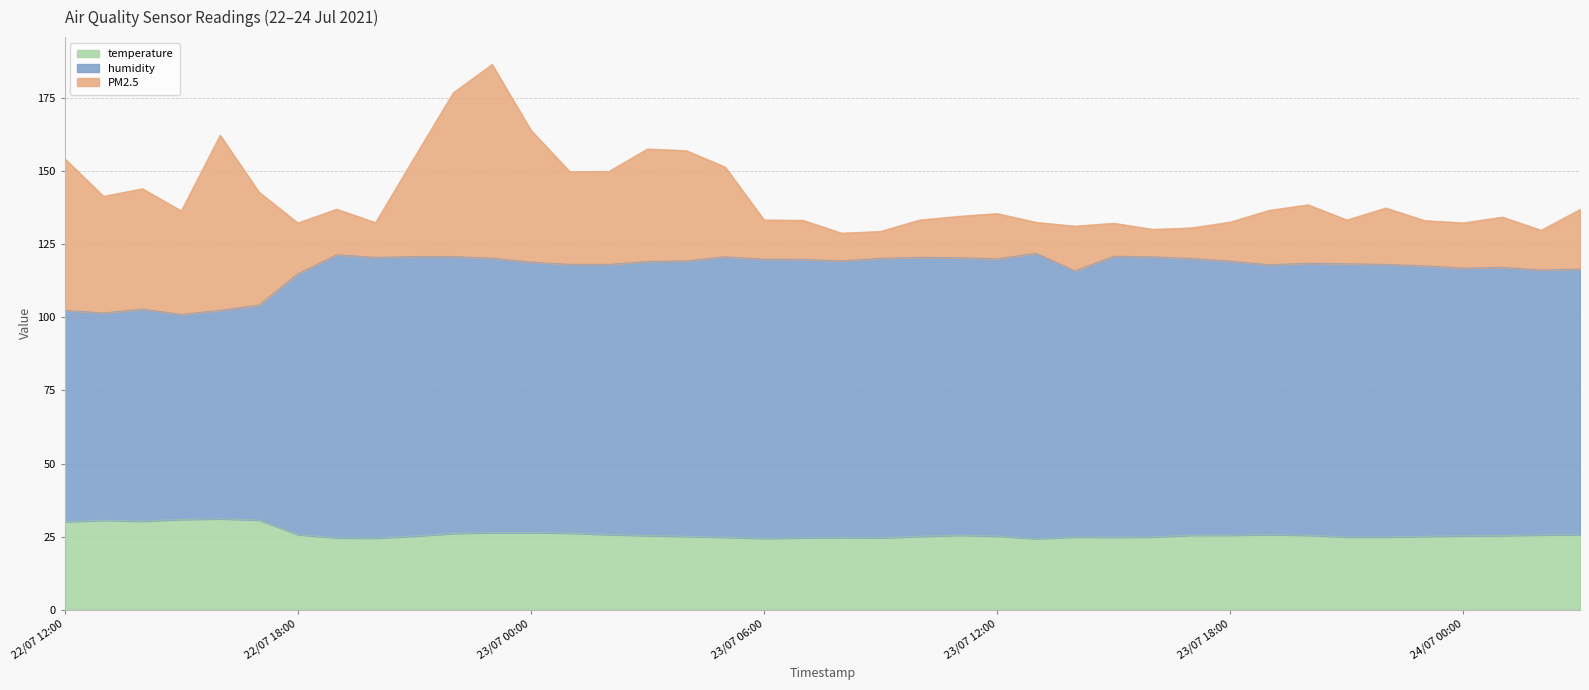

True or false: humidity and temperature intersect in this chart.

False